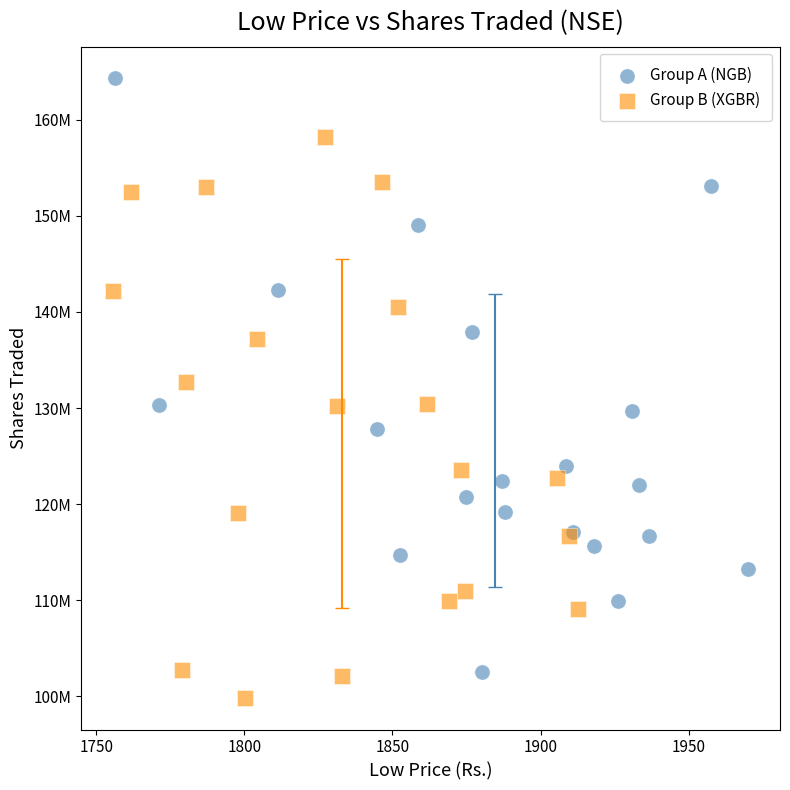

What are all the series names shown in the legend?

Group A (NGB), Group B (XGBR)